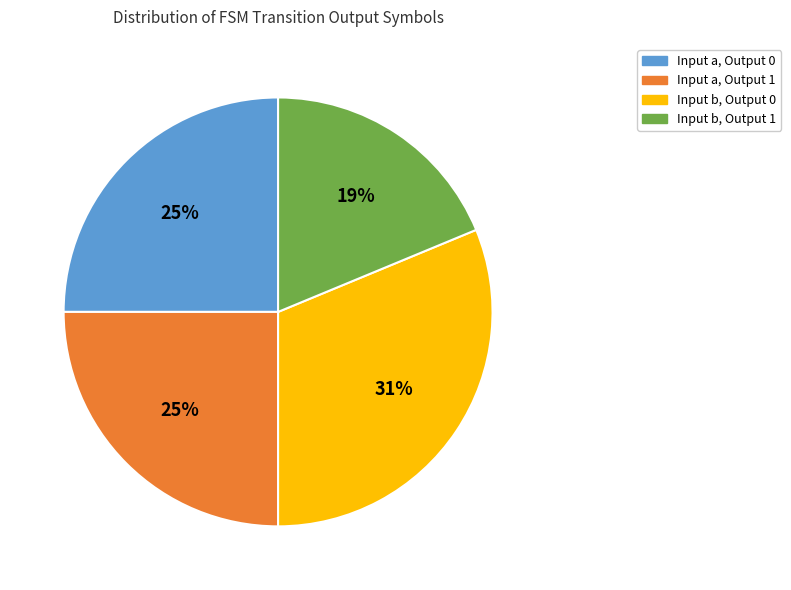

How many segments does this pie chart have?

4